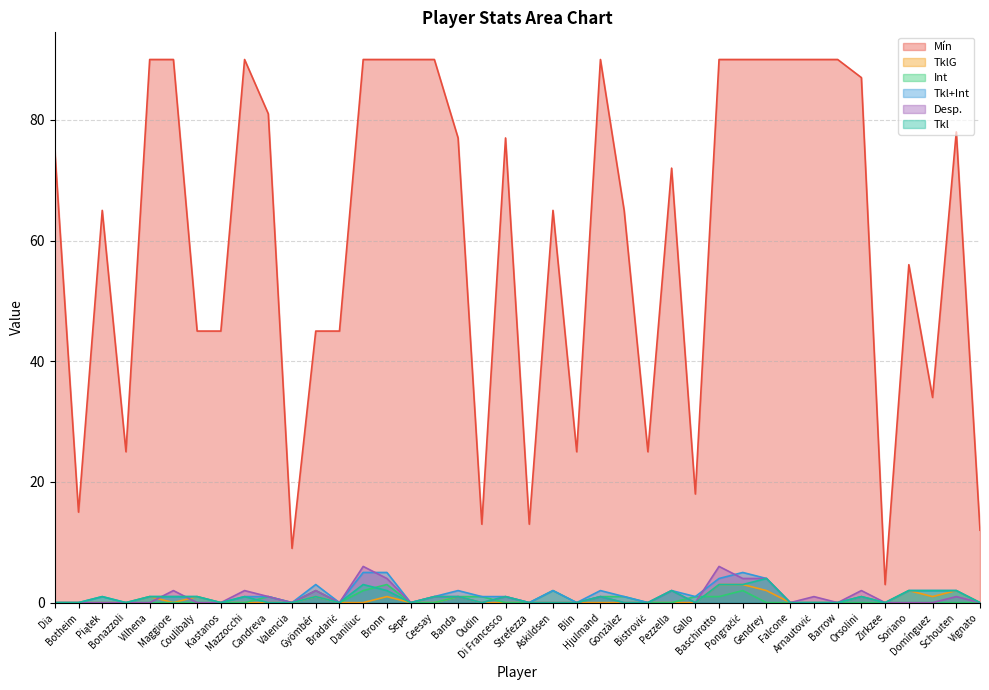

What position from the right is Piątek?

38